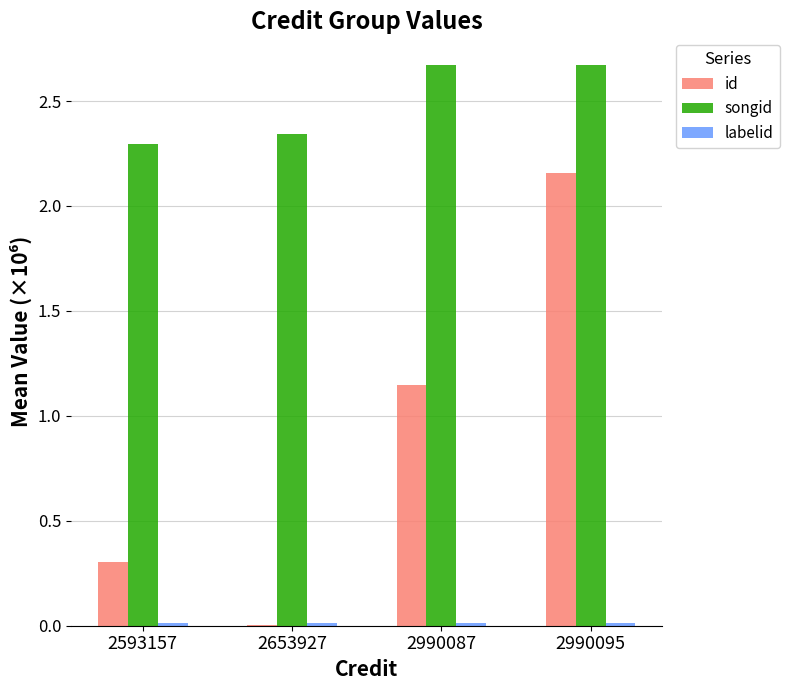

Which series has the largest total across all categories?

songid